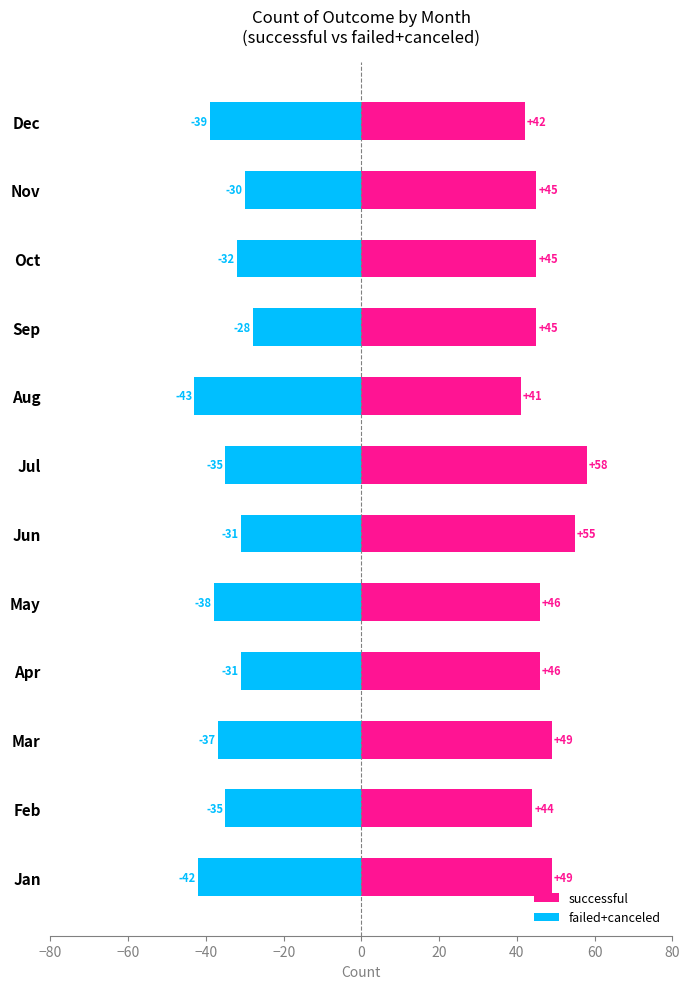

List the series in order of their peak value, lowest first.

failed+canceled, successful